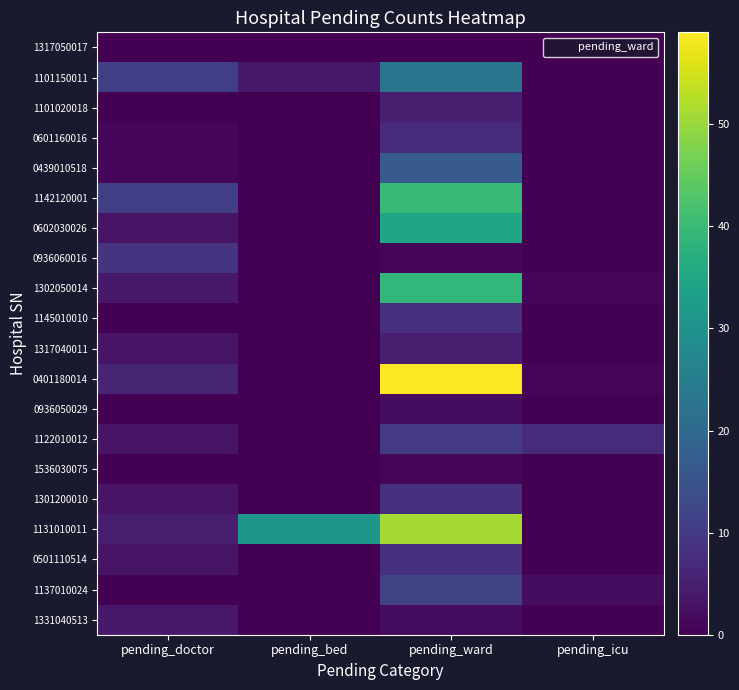

Reading left to right, list all the values displayed in this chart.

1317050017: pending_doctor=0	pending_bed=0	pending_ward=0	pending_icu=0
1101150011: pending_doctor=11	pending_bed=4	pending_ward=23	pending_icu=0
1101020018: pending_doctor=0	pending_bed=0	pending_ward=5	pending_icu=0
0601160016: pending_doctor=1	pending_bed=0	pending_ward=7	pending_icu=0
0439010518: pending_doctor=1	pending_bed=0	pending_ward=17	pending_icu=0
1142120001: pending_doctor=11	pending_bed=0	pending_ward=40	pending_icu=0
0602030026: pending_doctor=3	pending_bed=0	pending_ward=35	pending_icu=0
0936060016: pending_doctor=9	pending_bed=0	pending_ward=1	pending_icu=0
1302050014: pending_doctor=4	pending_bed=0	pending_ward=39	pending_icu=1
1145010010: pending_doctor=0	pending_bed=0	pending_ward=8	pending_icu=0
1317040011: pending_doctor=3	pending_bed=0	pending_ward=5	pending_icu=0
0401180014: pending_doctor=6	pending_bed=0	pending_ward=59	pending_icu=1
0936050029: pending_doctor=0	pending_bed=0	pending_ward=2	pending_icu=0
1122010012: pending_doctor=3	pending_bed=0	pending_ward=10	pending_icu=7
1536030075: pending_doctor=0	pending_bed=0	pending_ward=1	pending_icu=0
1301200010: pending_doctor=3	pending_bed=0	pending_ward=8	pending_icu=0
1131010011: pending_doctor=5	pending_bed=31	pending_ward=51	pending_icu=0
0501110514: pending_doctor=3	pending_bed=0	pending_ward=8	pending_icu=0
1137010024: pending_doctor=0	pending_bed=0	pending_ward=12	pending_icu=2
1331040513: pending_doctor=4	pending_bed=0	pending_ward=2	pending_icu=0